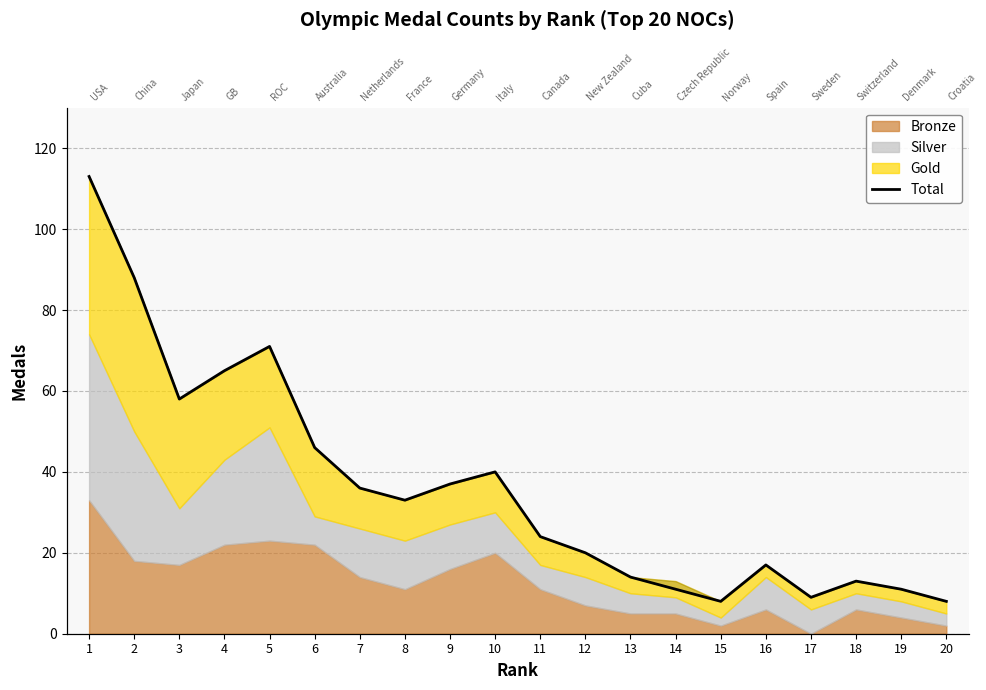

What is the minimum value shown in the chart?

8